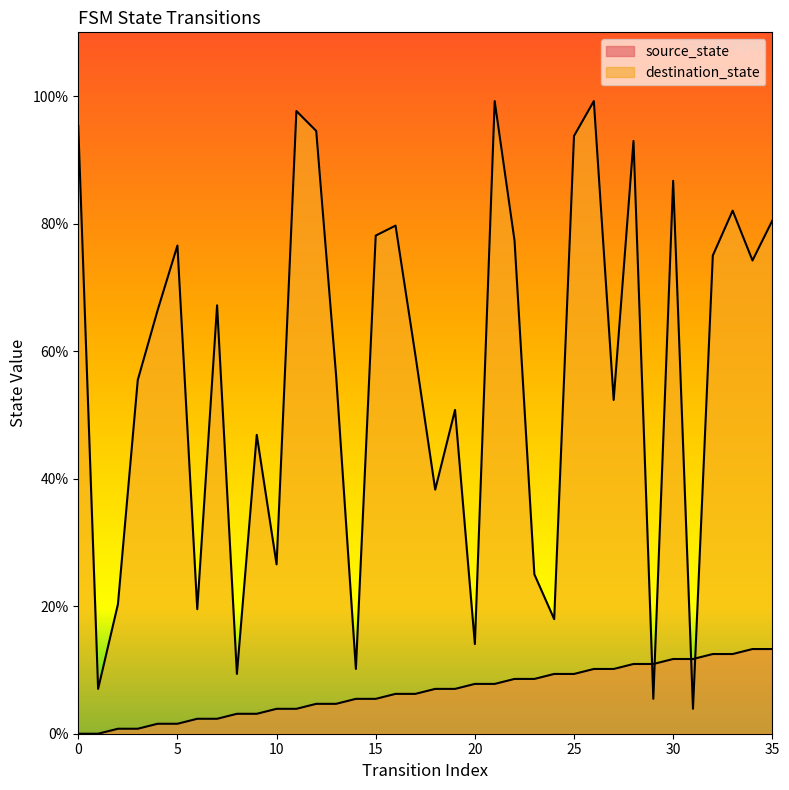

Does the chart have visible grid lines?

No